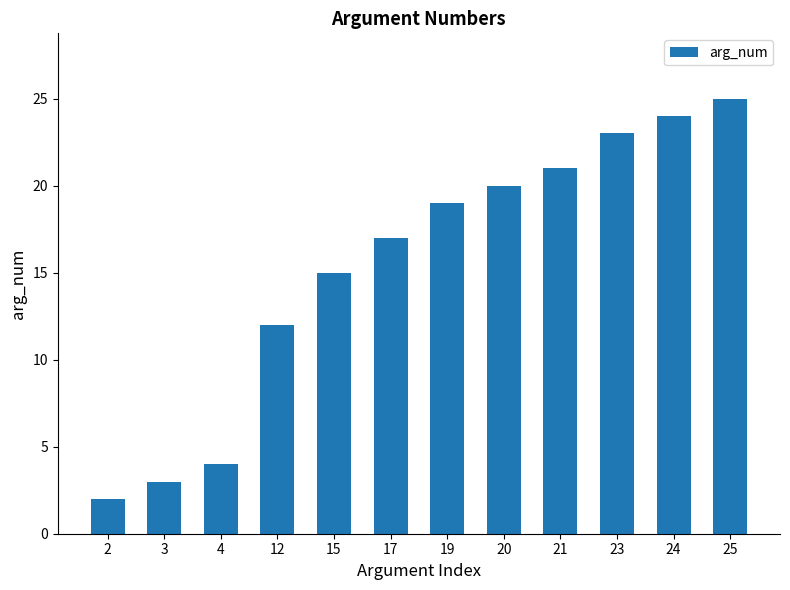

How many data points does each series have?

12